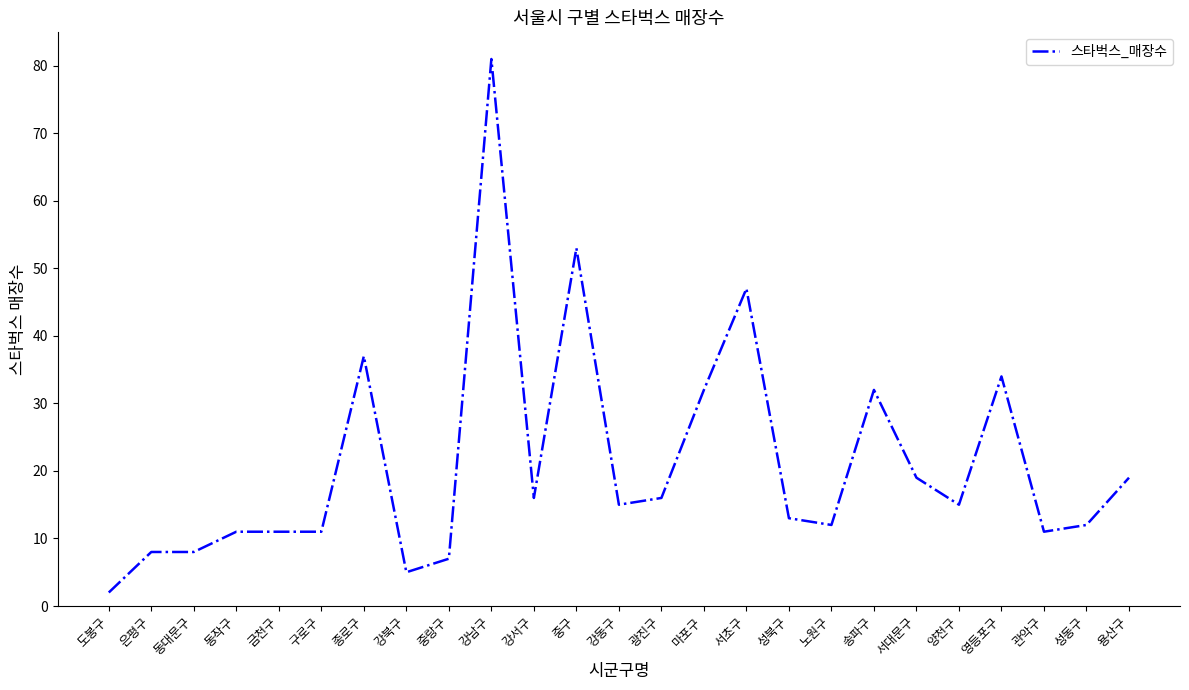

What is the difference between the second highest and minimum values?

51